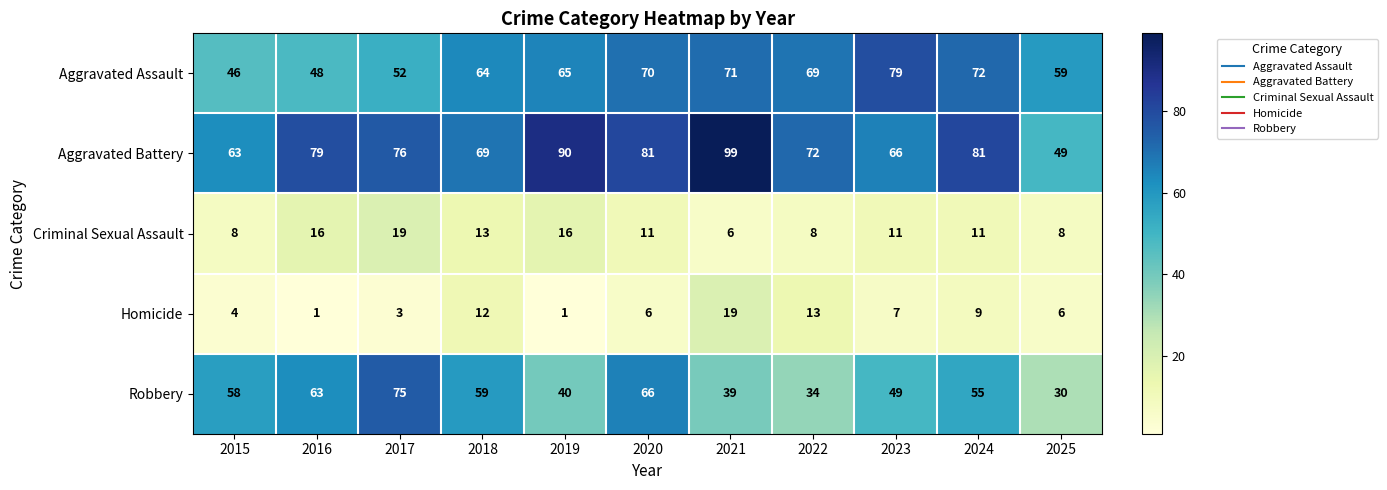

Between 2016 and 2017, which series saw the biggest shift?

Robbery